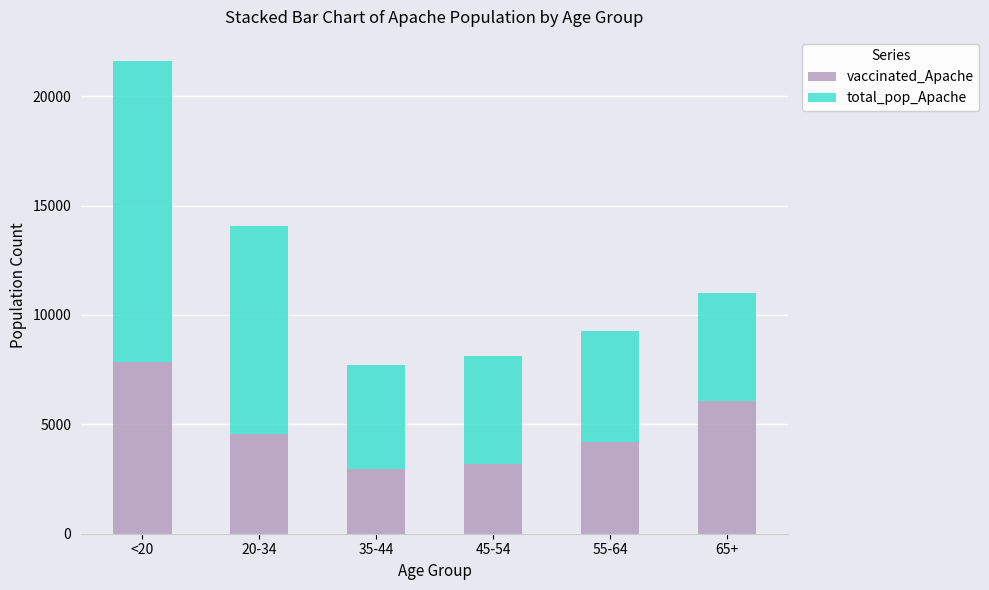

At which category is the sum across all series the highest?

<20